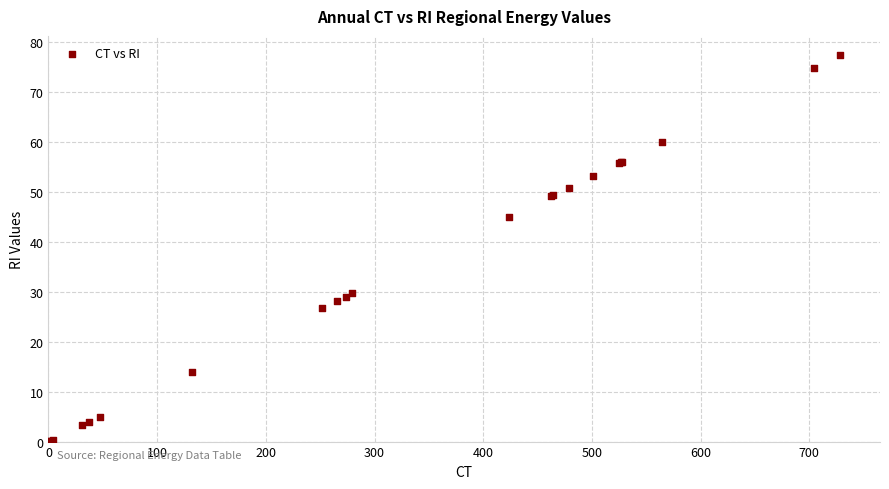

What Y value in the scatter plot is closest to 38?

45.1